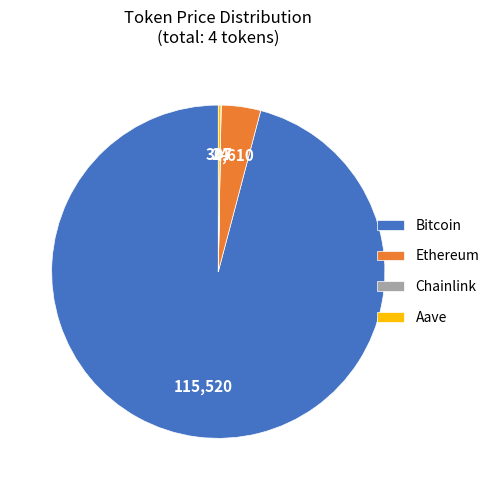

True or false: Bitcoin accounts for 96% of the total.

True